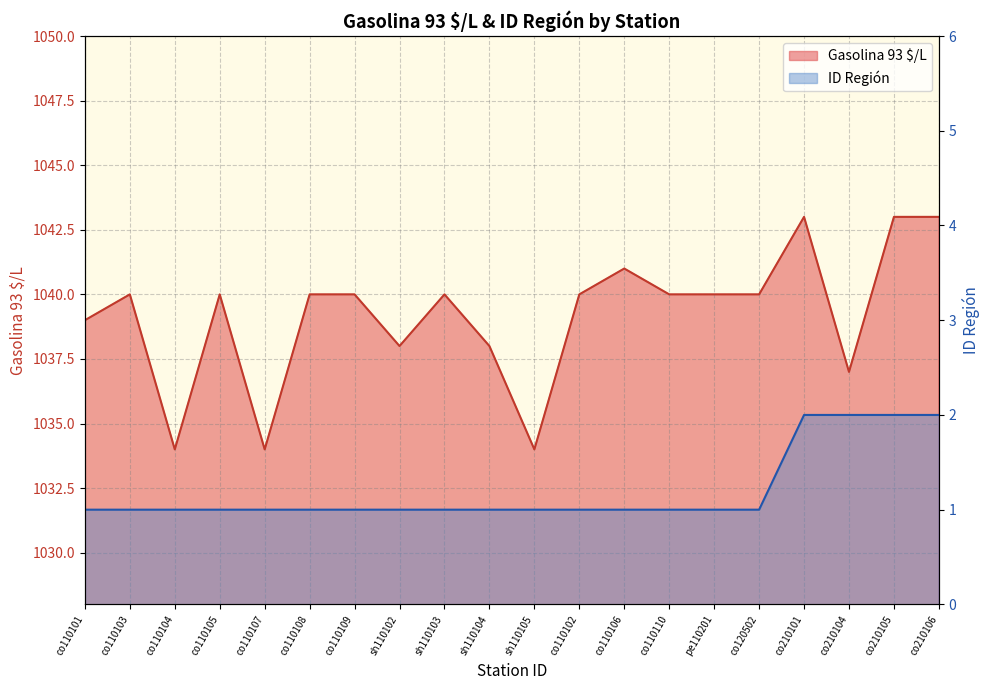

How many categories are shown in the chart?

20